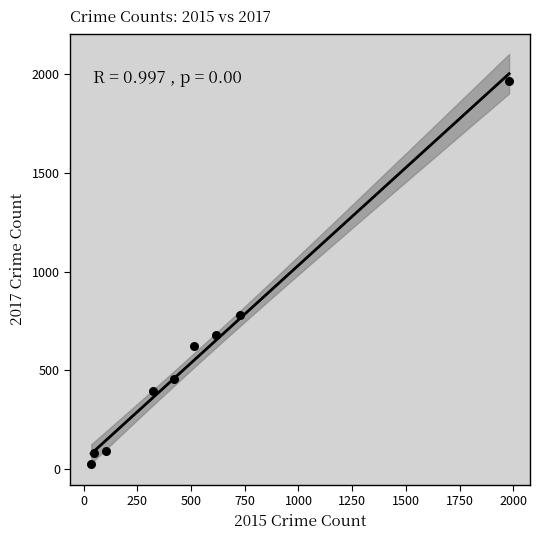

What is the average Y value?

566